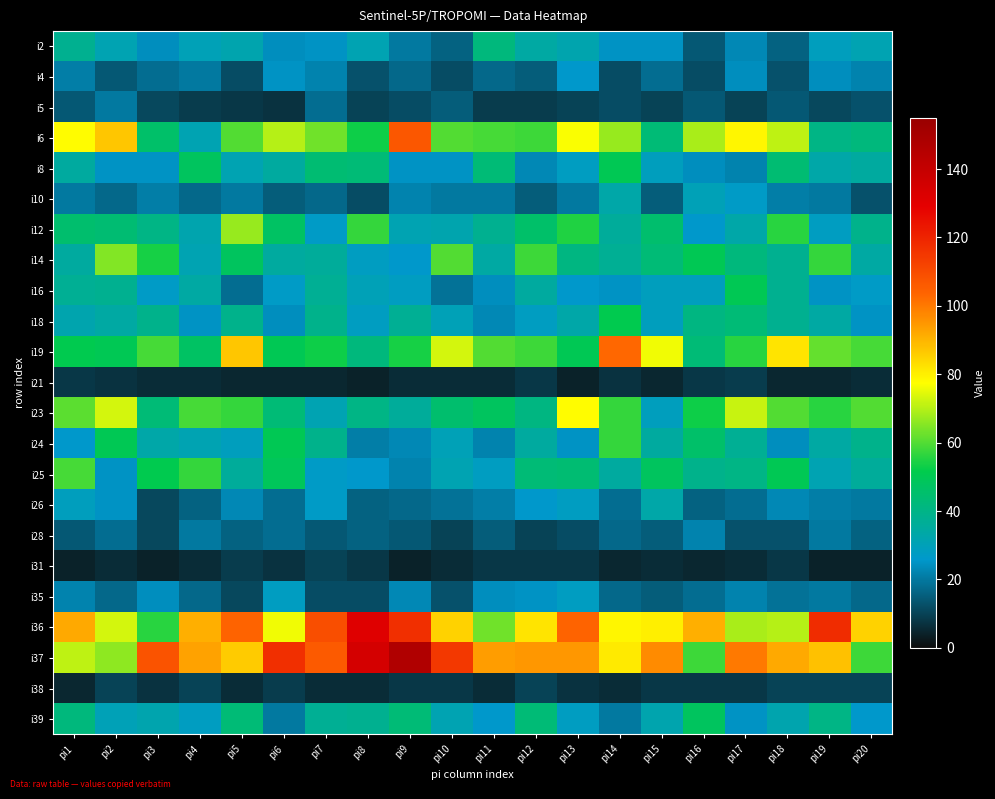

What is the total value across all series at pi5?

847